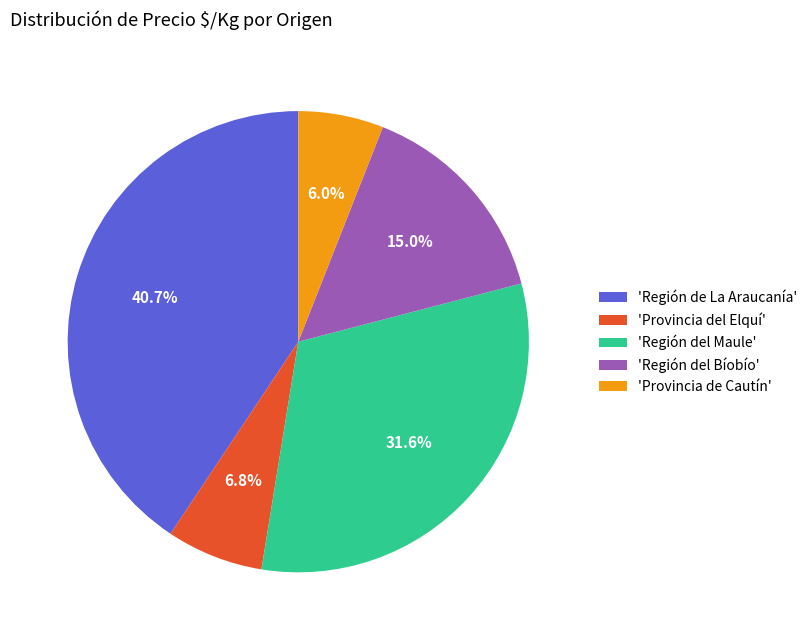

To the nearest percent, what is the average slice percentage?

20%